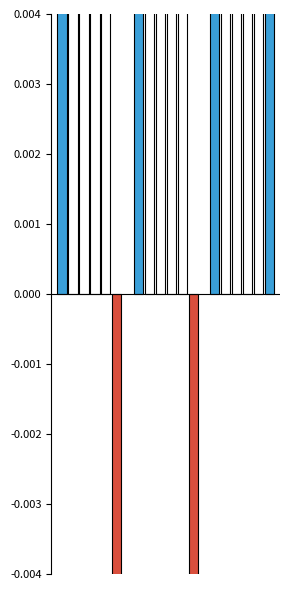

What is the maximum value for Selling and Marketing Exp.?

0.4